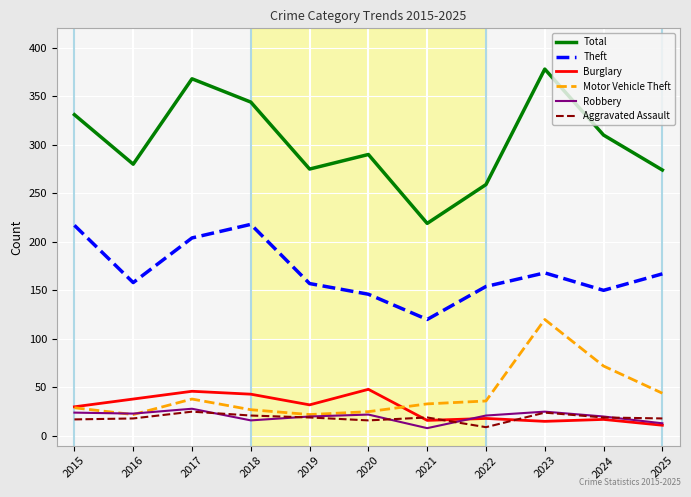

What are all the series names shown in the legend?

Total, Theft, Burglary, Motor Vehicle Theft, Robbery, Aggravated Assault